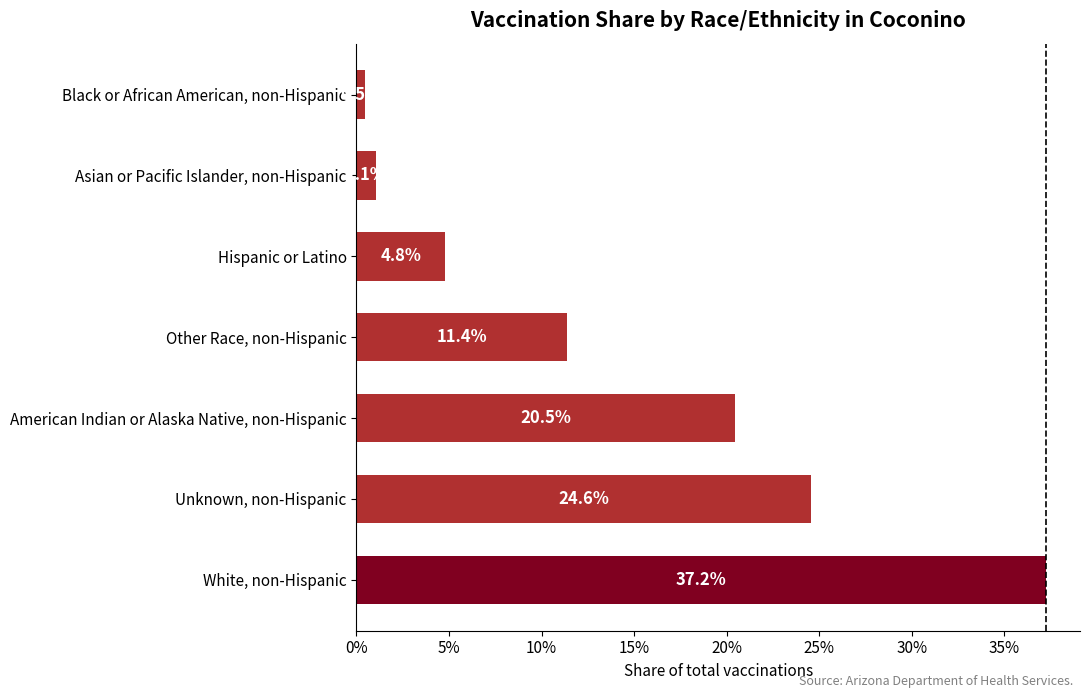

Are the bars horizontal?

Yes